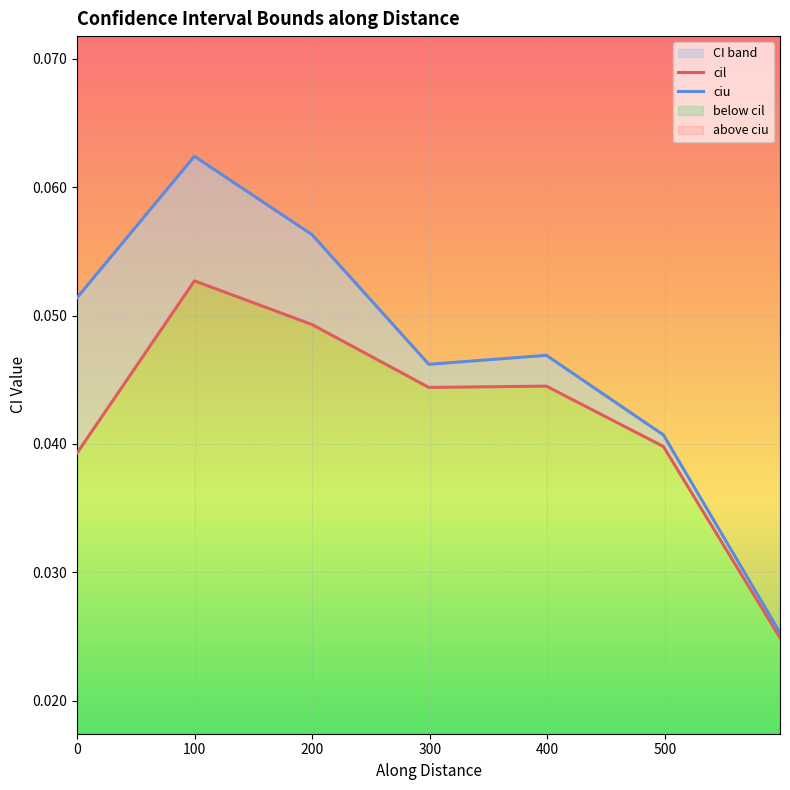

List the series in order of their peak value, highest first.

ciu, cil